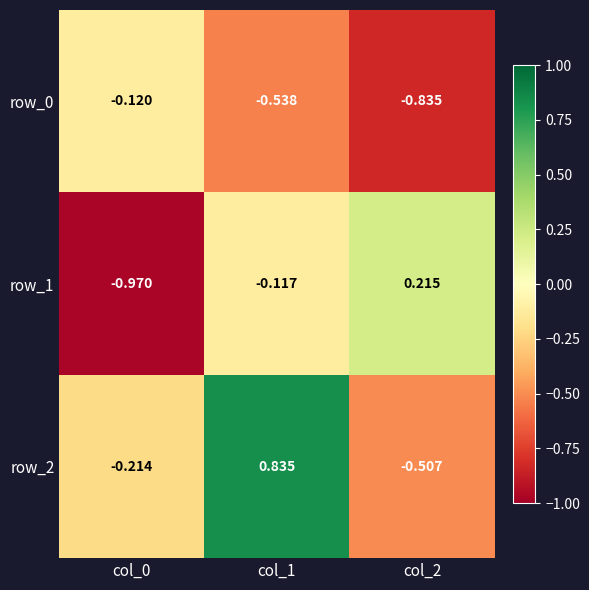

What is the difference between the second highest and minimum values in the row_2 series?

0.3